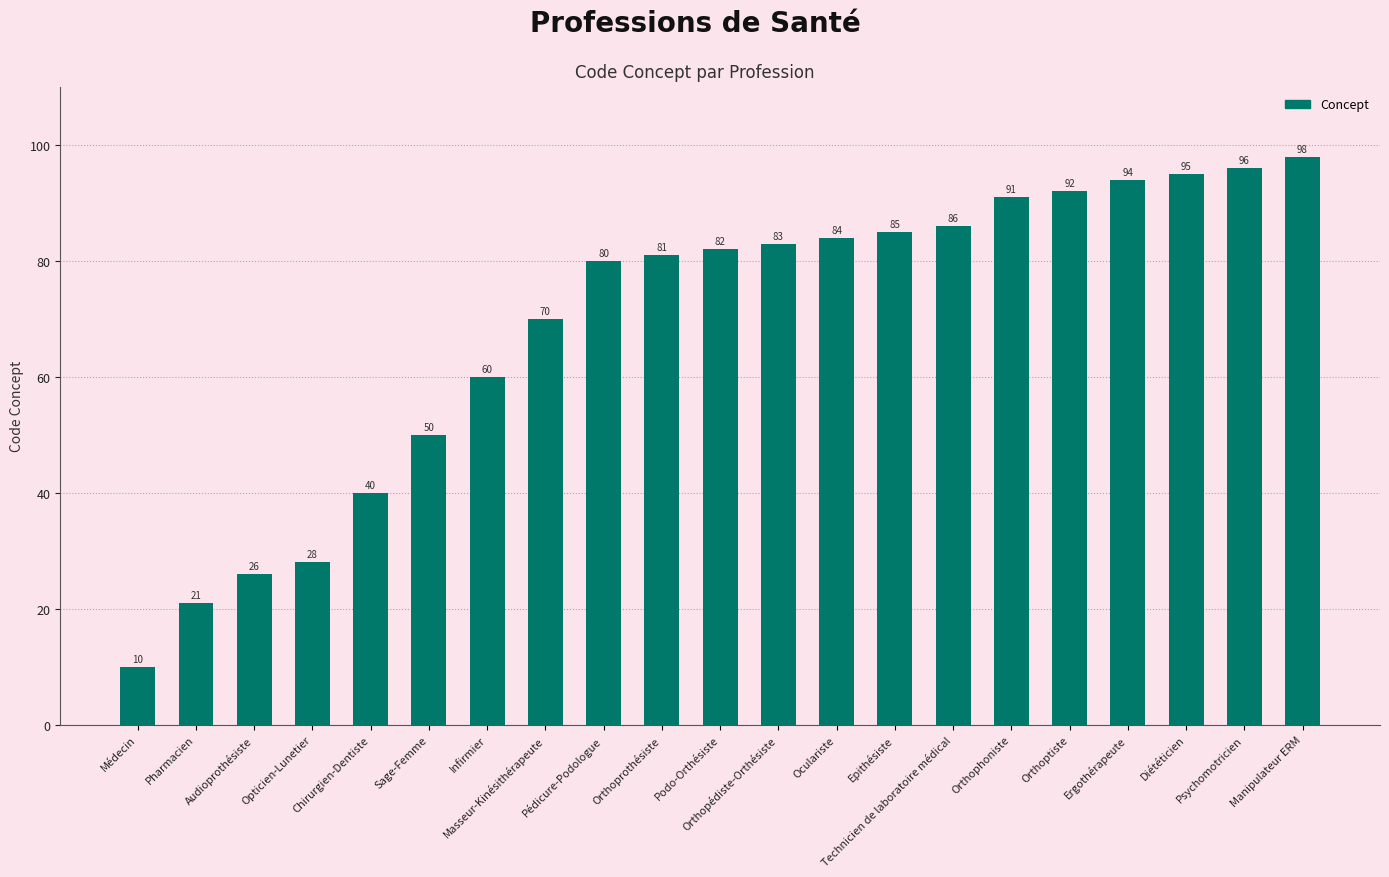

The chart shows a value of 47 at Masseur-Kinésithérapeute. True or false?

False